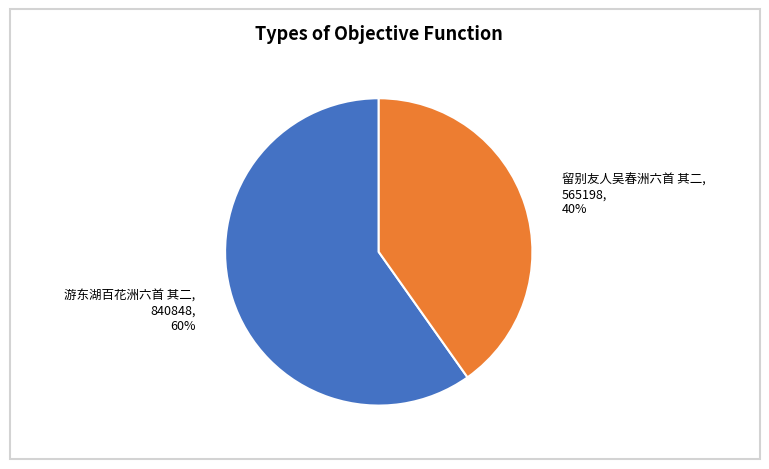

What is the largest slice in the pie chart?

游东湖百花洲六首 其二